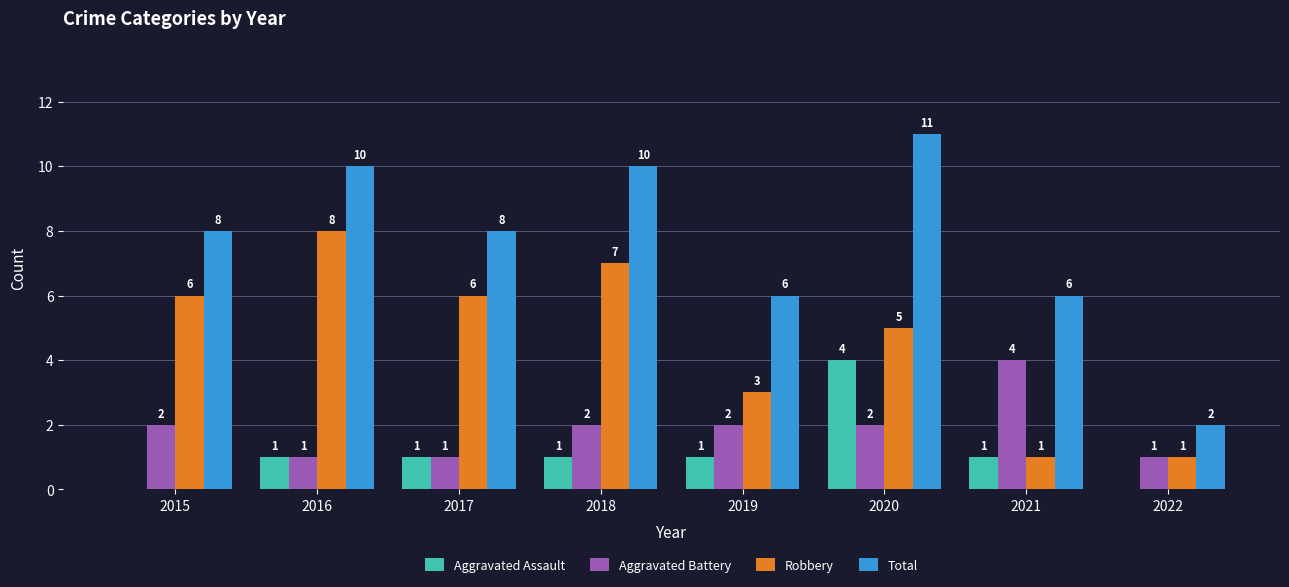

True or false: Robbery has a value of 6 at 2015.

True